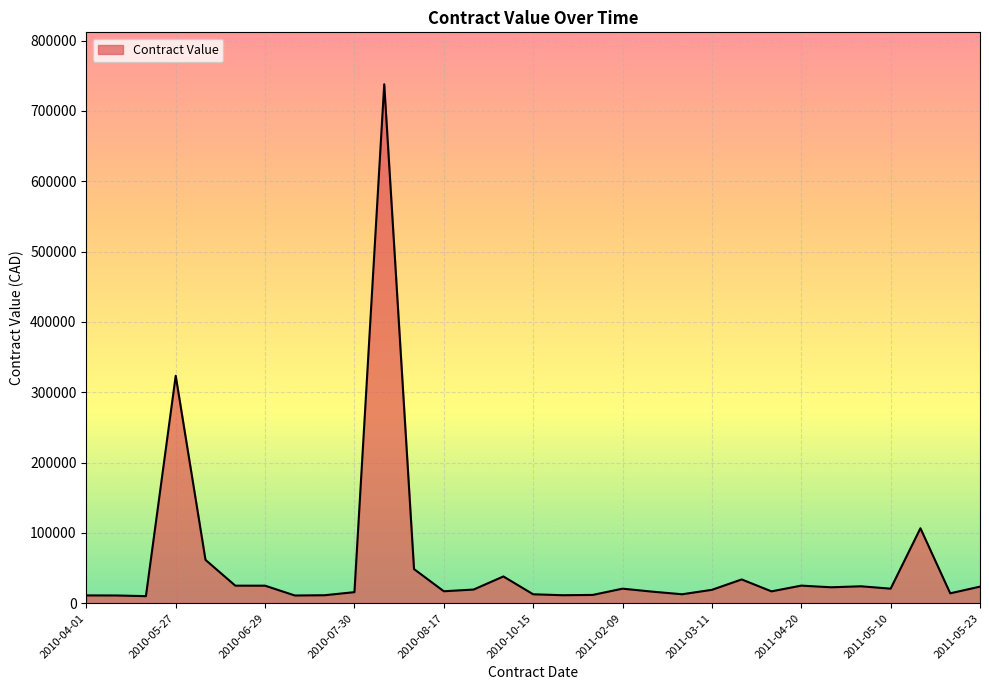

What is the difference between the maximum and minimum values?

728059.5